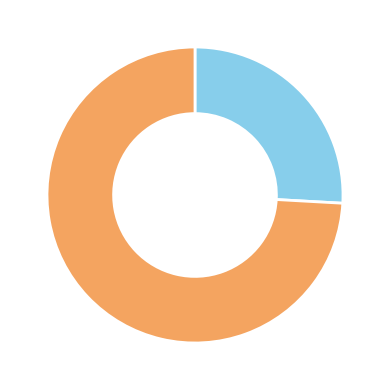

Is there any slice that represents more than half of the pie?

Yes